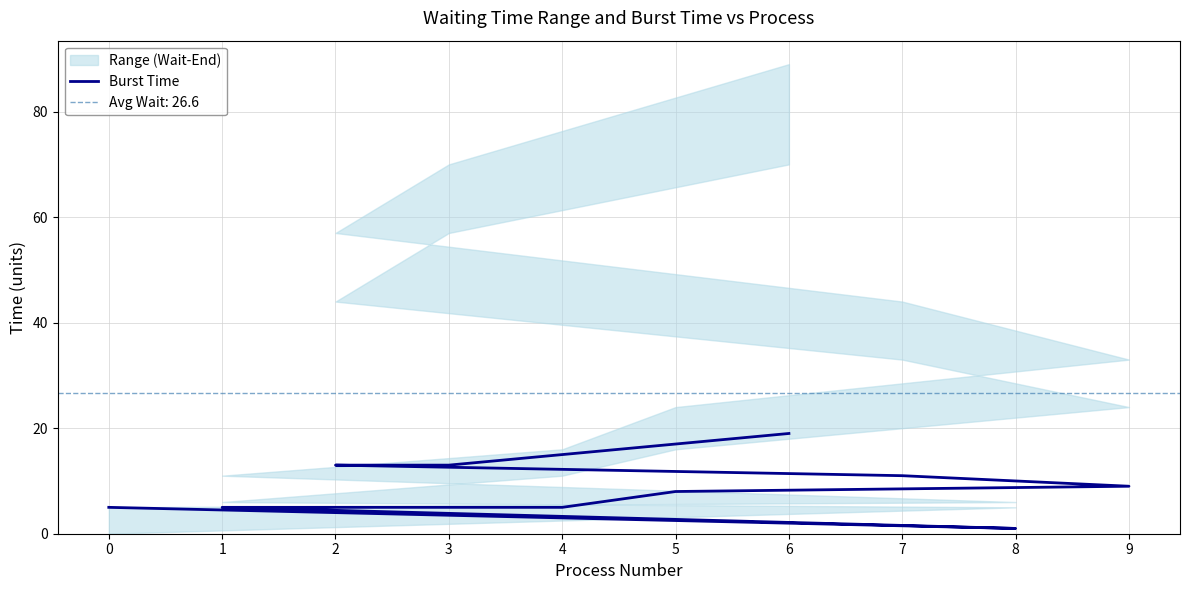

List the labels in order of value, largest first.

6, 2, 3, 7, 9, 5, 0, 1, 4, 8